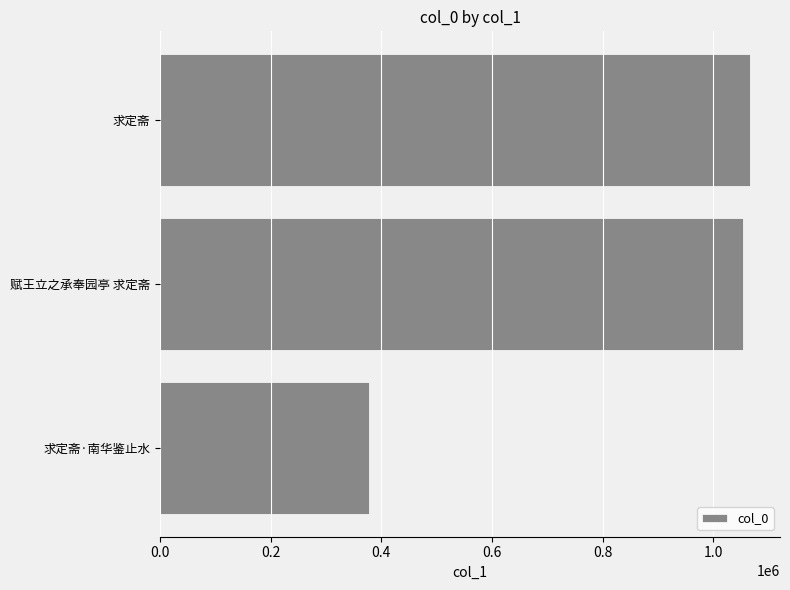

List the labels in order of value, smallest first.

求定斋·南华鉴止水, 赋王立之承奉园亭 求定斋, 求定斋